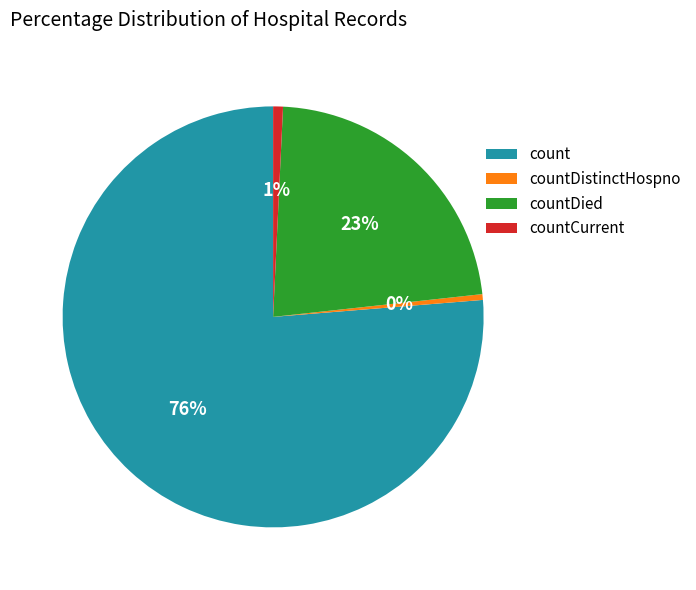

To the nearest percent, what portion does count represent?

76%